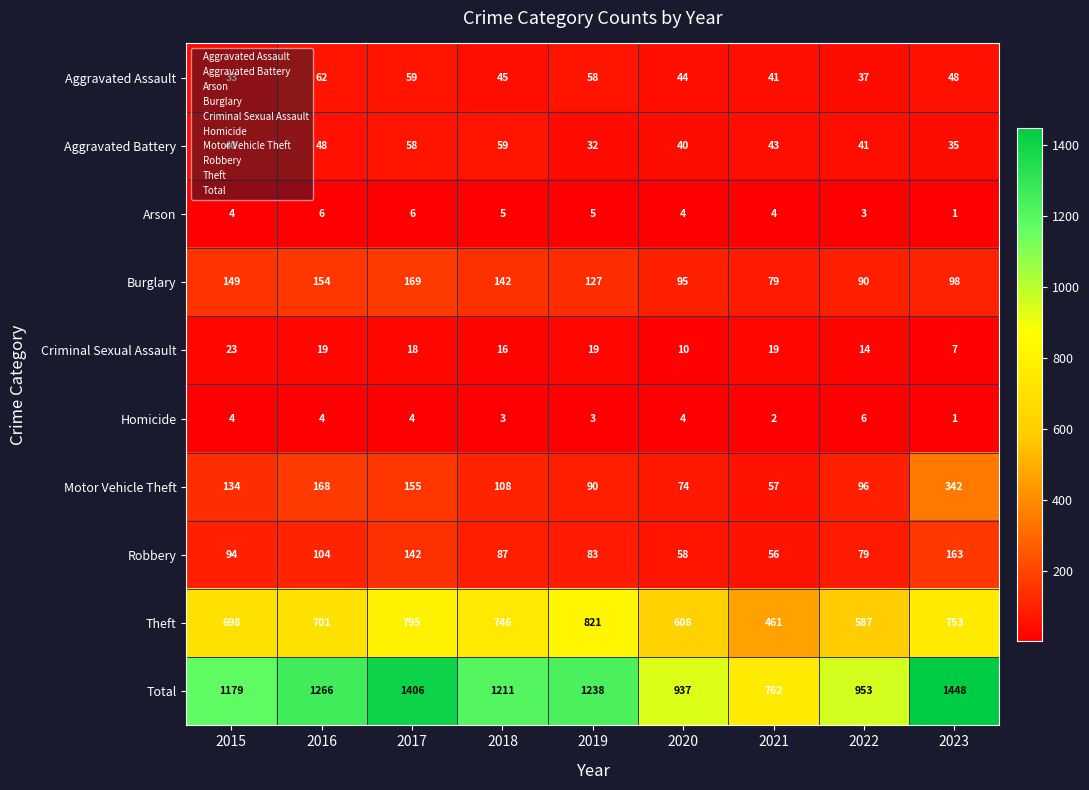

The Burglary series shows 79 at 2021. True or false?

True